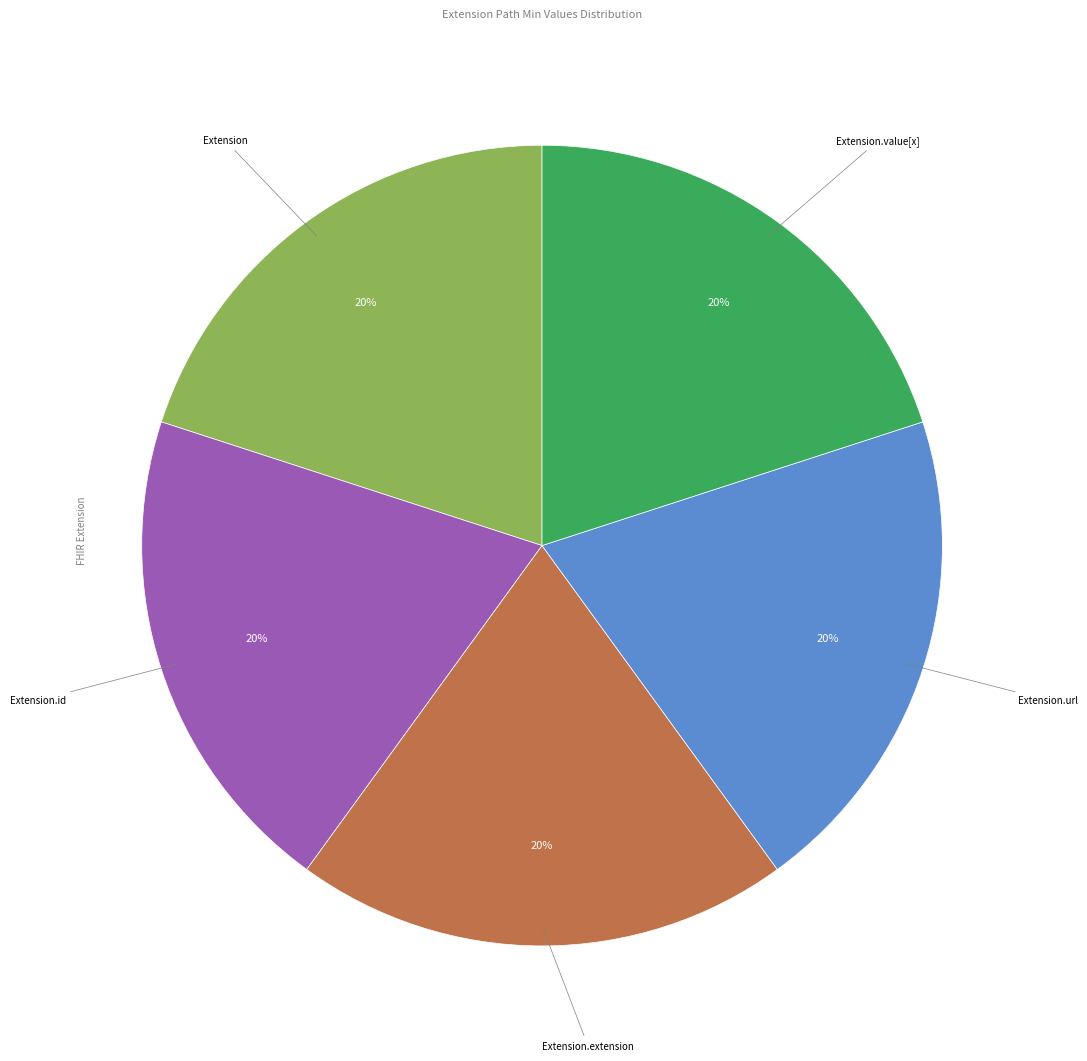

To the nearest percent, what is the difference between the largest and smallest slice percentages?

0%